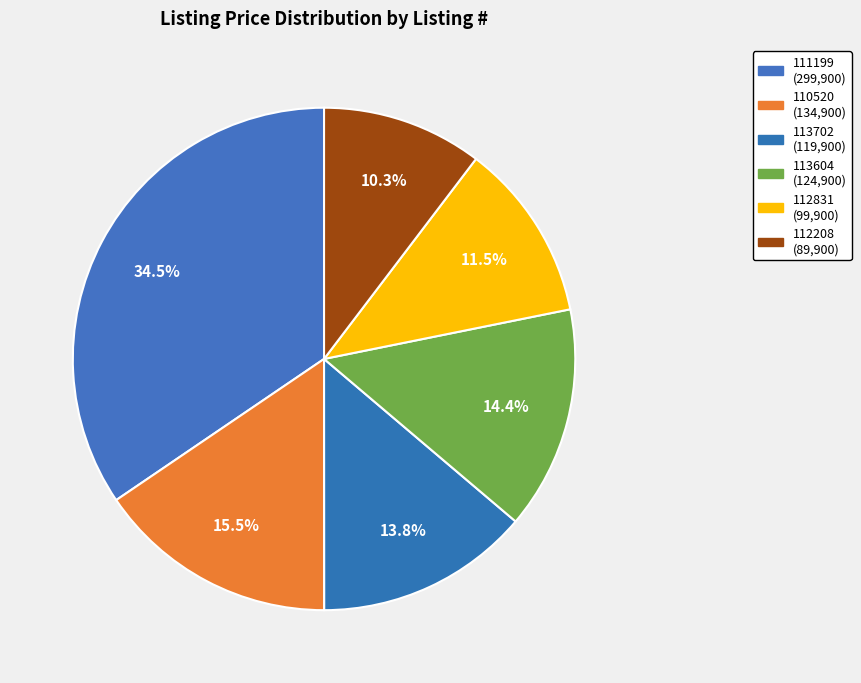

What is the change in value from 111199 to 113604?

-175000